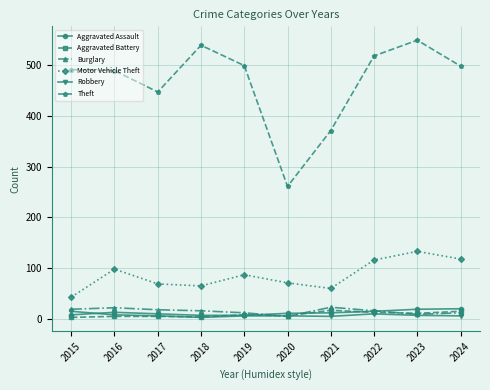

Where is Motor Vehicle Theft nearest to the value 88?

2019